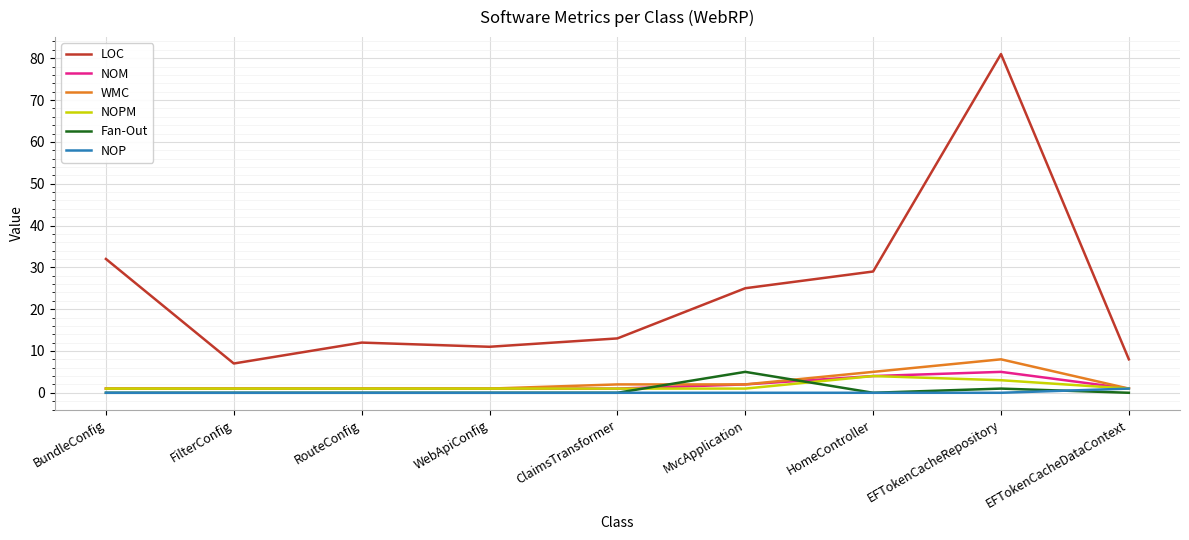

Which series has the largest range (max minus min)?

LOC